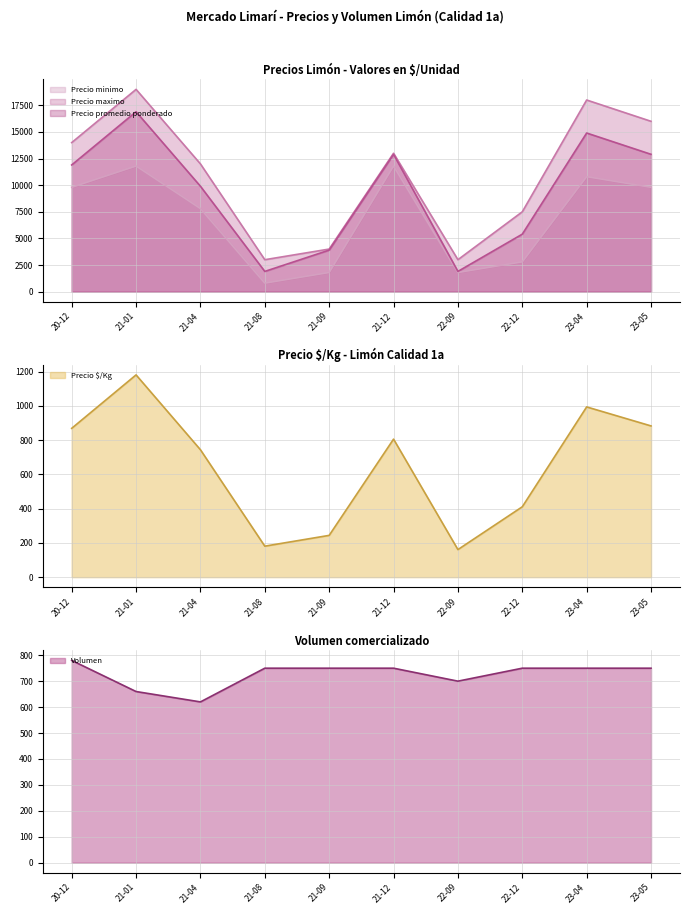

Is the value of Precio maximo at 21-08 greater than the value of Precio promedio ponderado at 21-09?

No